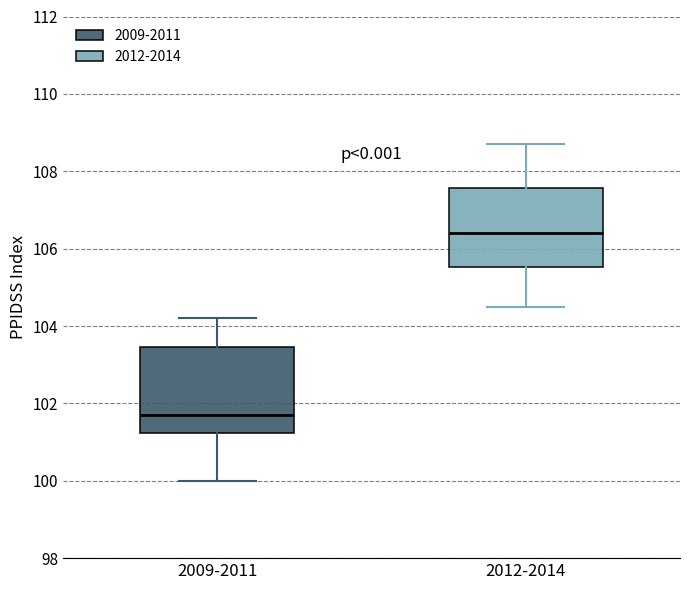

Reading left to right, transcribe this box plot: for each box, give where its median line is, the range the box spans, and where its two whiskers end, as read against the y-axis. The values are not printed on the chart, so give them approximately, as read against the axis.

2009-2011: median 101.8, box 101.2 to 103.4, whiskers 100.0 to 104.2
2012-2014: median 106.4, box 105.6 to 107.6, whiskers 104.6 to 108.8